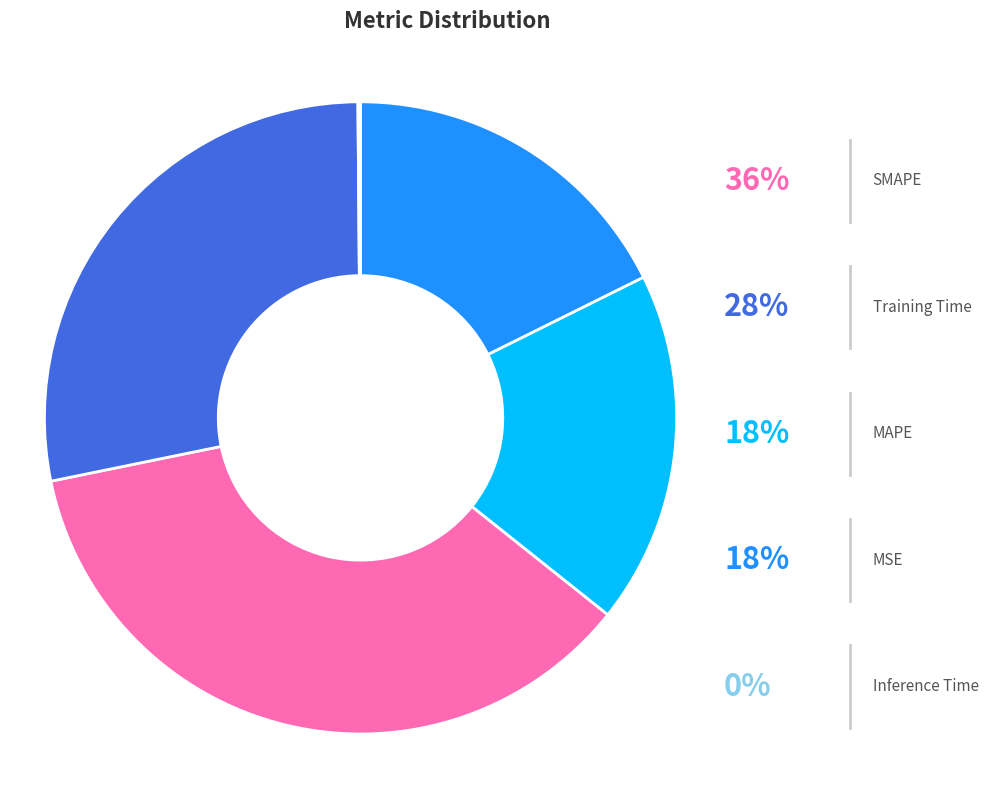

Which category has the smallest portion of the pie?

Inference Time